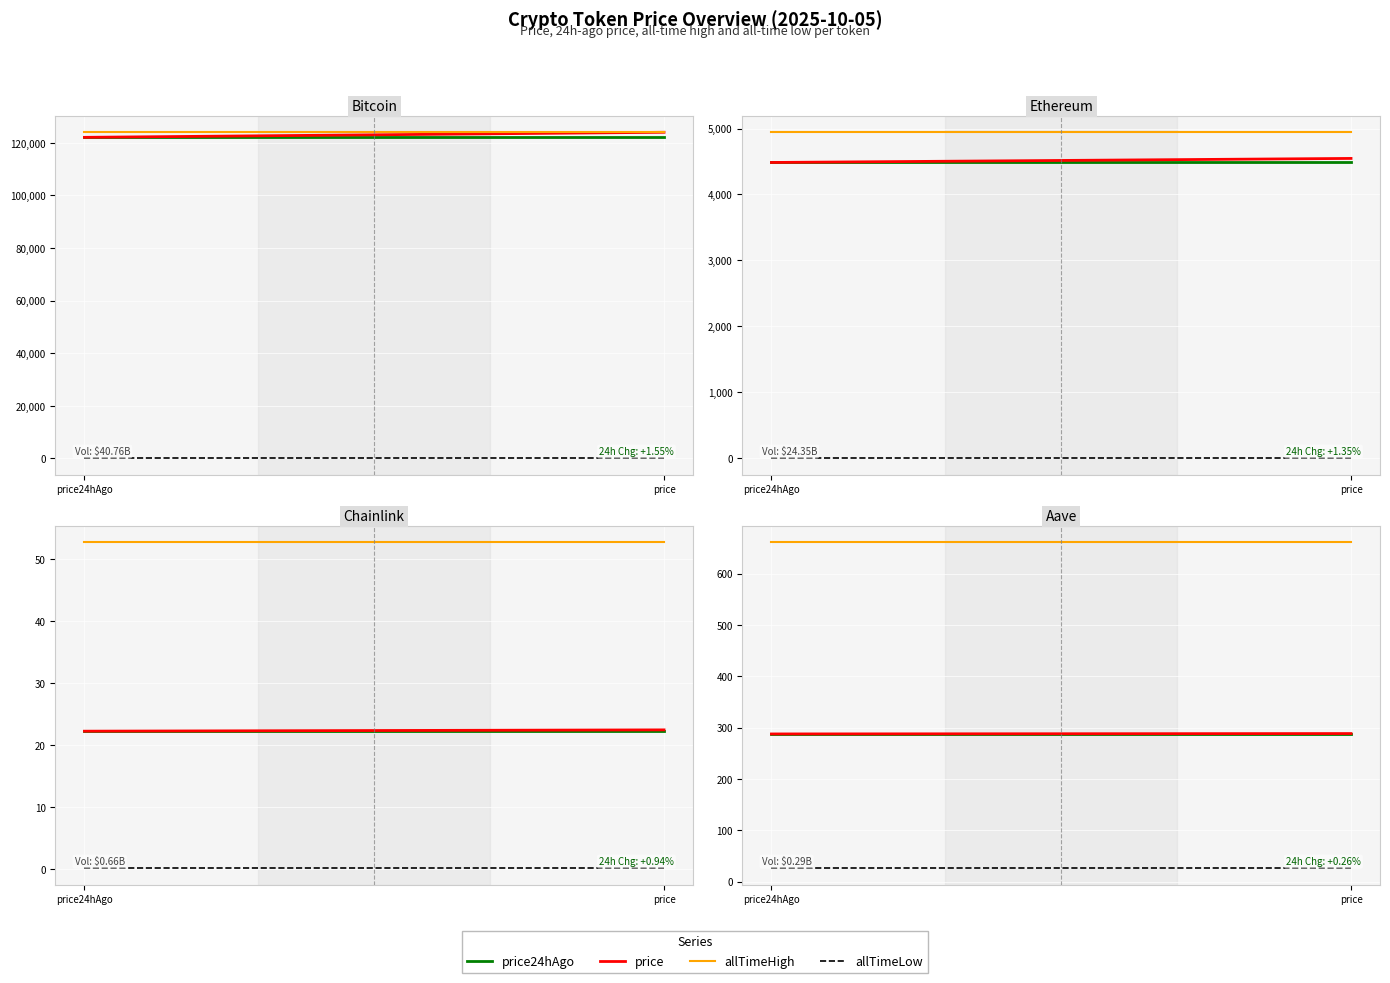

Is it true that price24hAgo equals 287.7 at price?

True